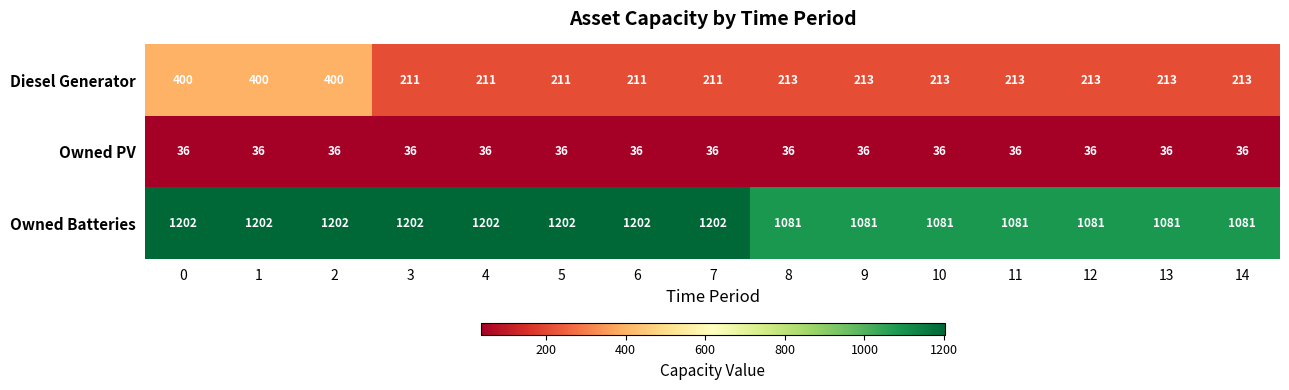

How many distinct data groups are displayed?

3